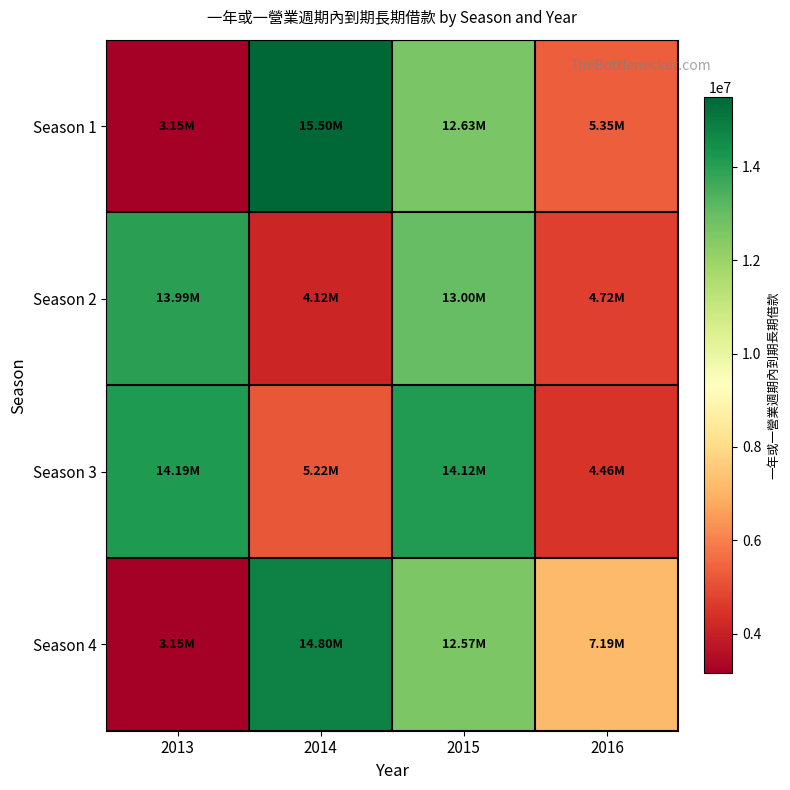

What is the spread (max minus min) of values at 2013?

11035968